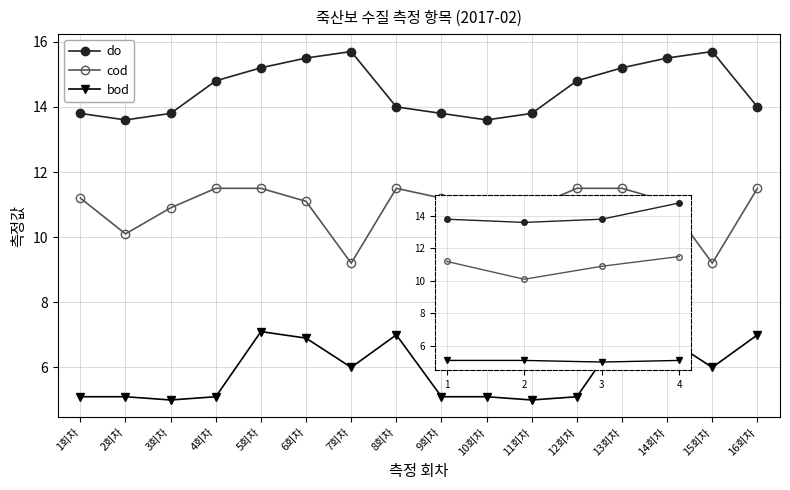

Rank the series by their maximum value, from highest to lowest.

do, cod, bod